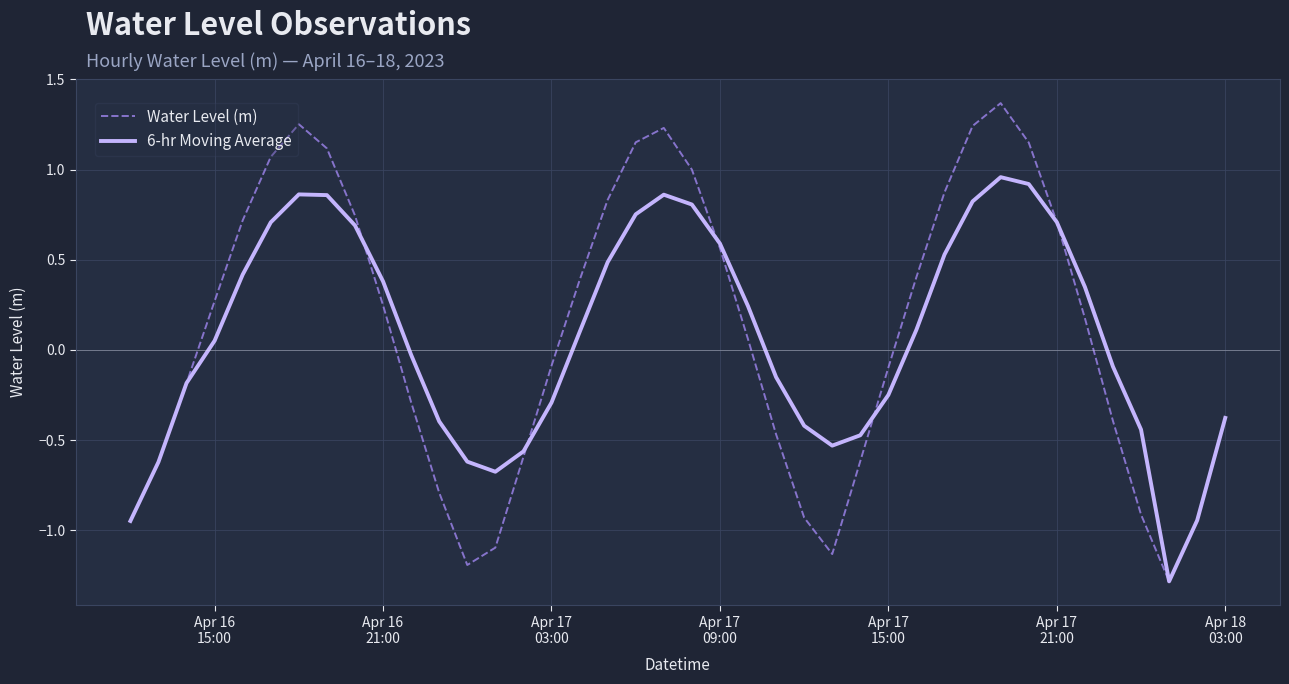

What is the minimum value for Water Level (m)?

-1.3